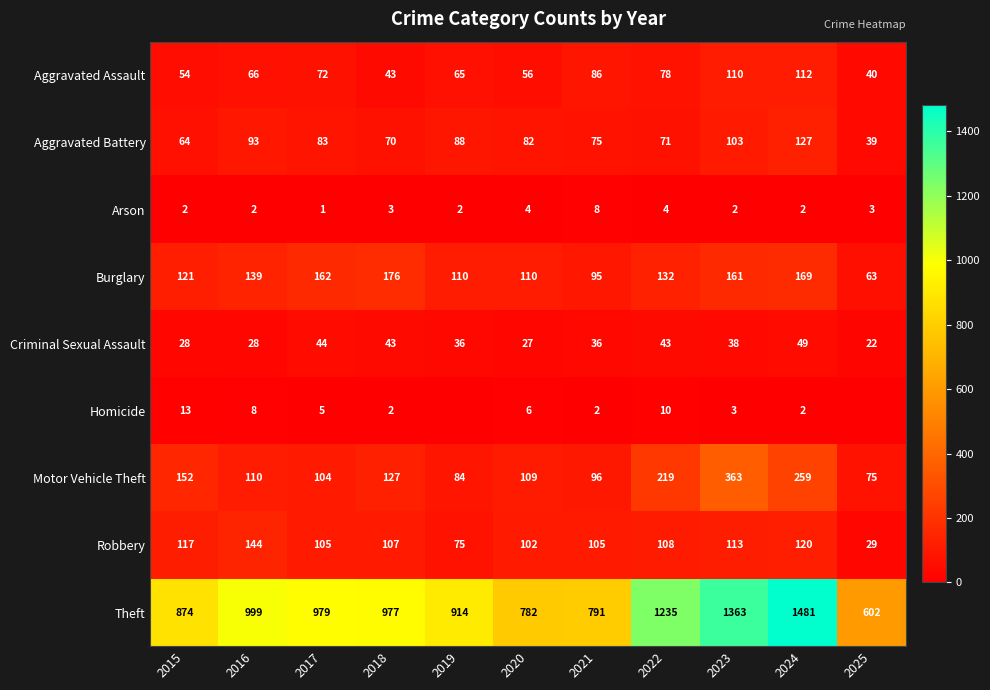

Rank the categories by Aggravated Assault value from highest to lowest.

2024, 2023, 2021, 2022, 2017, 2016, 2019, 2020, 2015, 2018, 2025